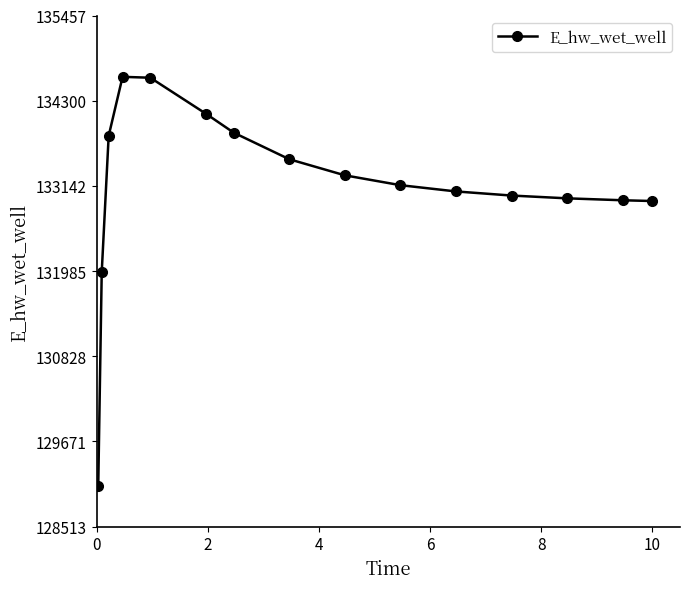

What is the minimum value shown in the chart?

129068.7